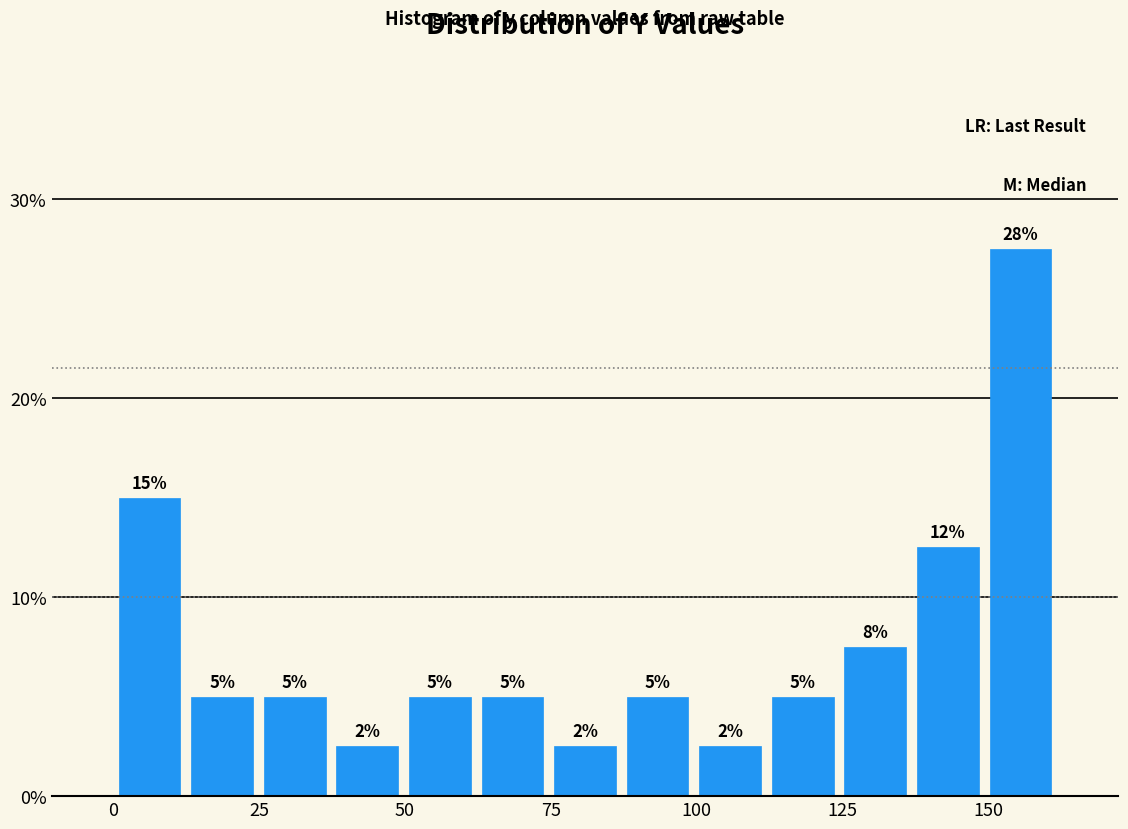

Around what value on the x-axis is the tallest bar? Give the approximate position of its centre, as read against the axis.

155